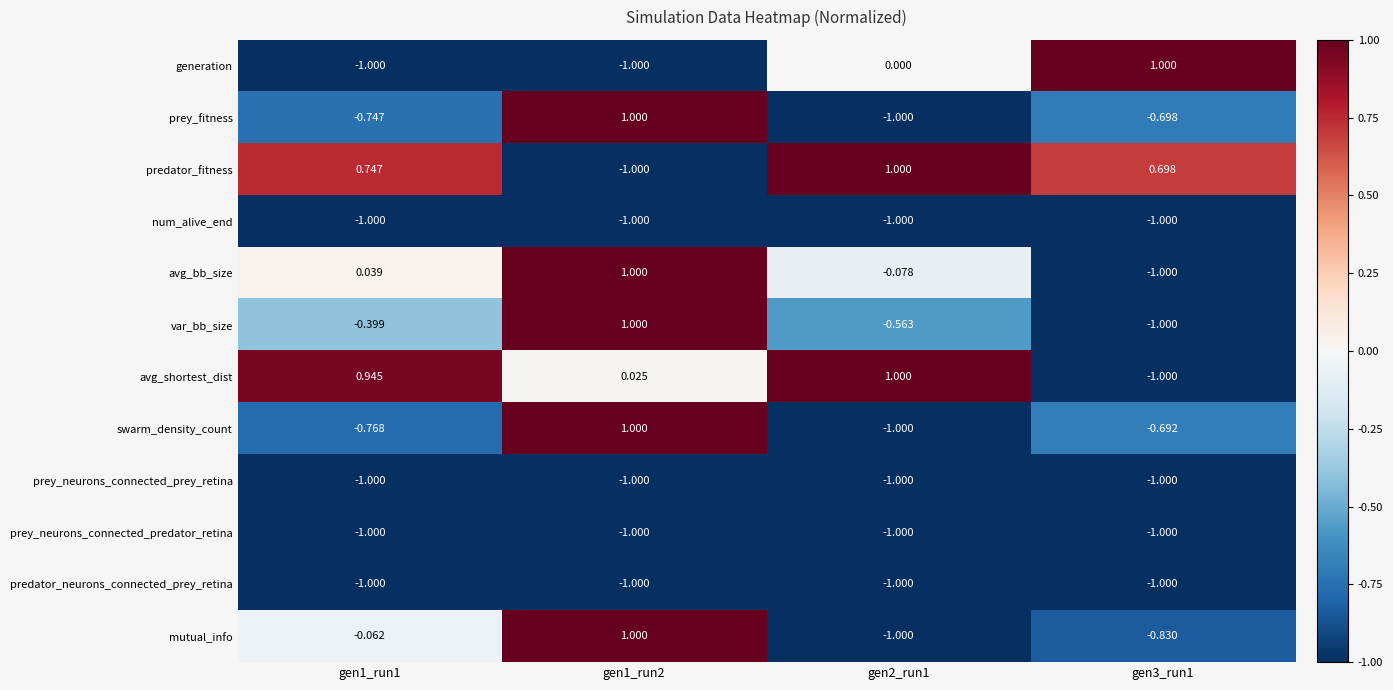

Which series has the largest total across all categories?

predator_fitness